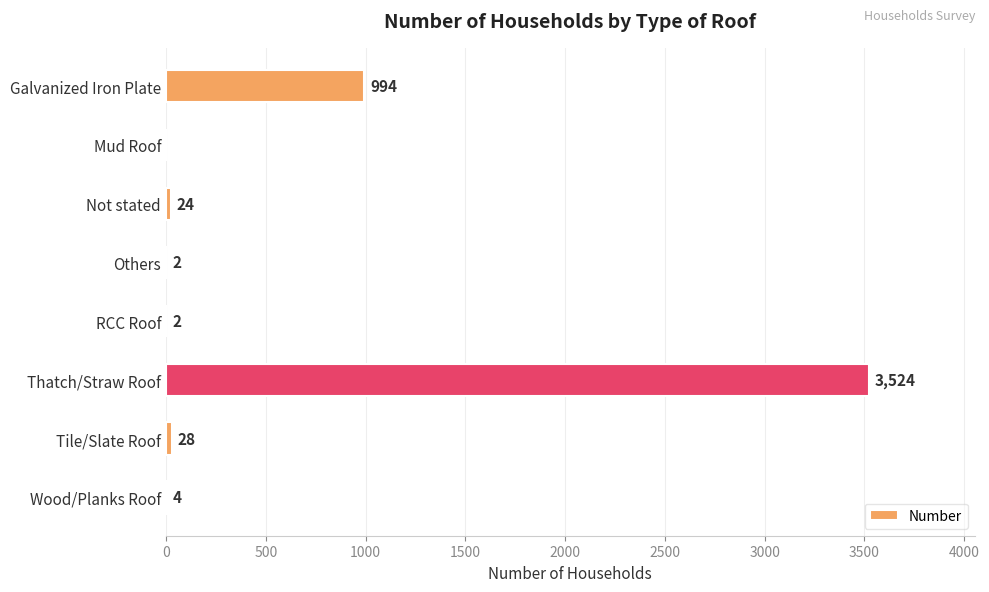

Reading top to bottom, extract all data points from this chart.

Galvanized Iron Plate=994	Mud Roof=0	Not stated=24	Others=2	RCC Roof=2	Thatch/Straw Roof=3524	Tile/Slate Roof=28	Wood/Planks Roof=4